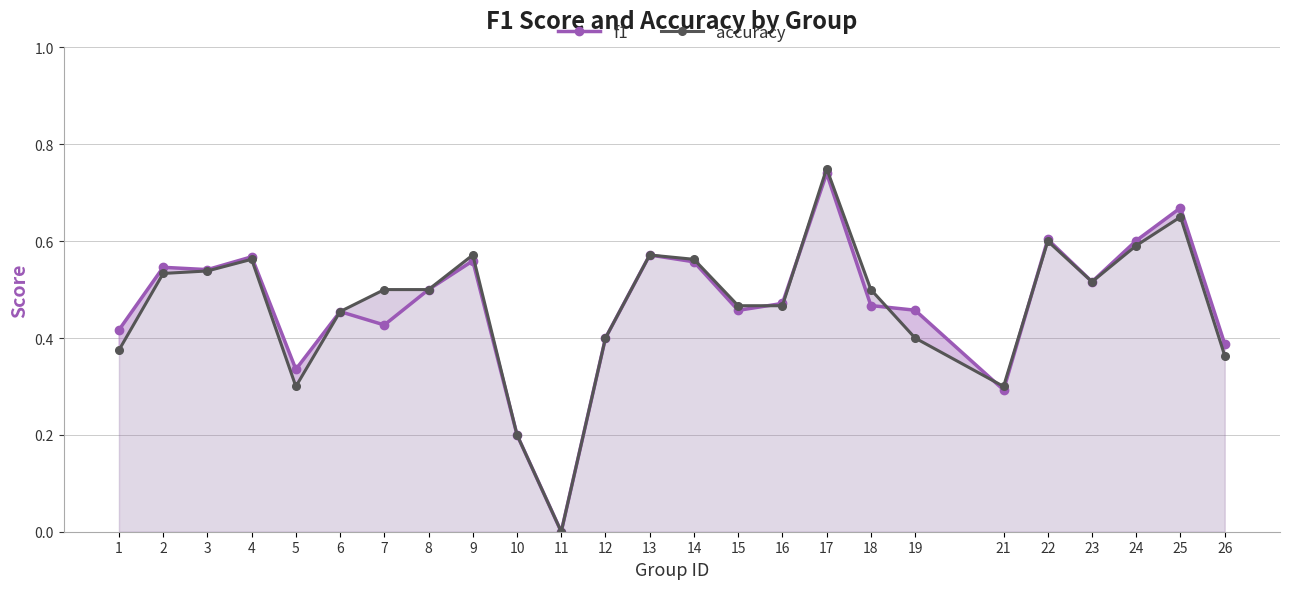

Is it true that f1 equals 0.6 at 24?

True